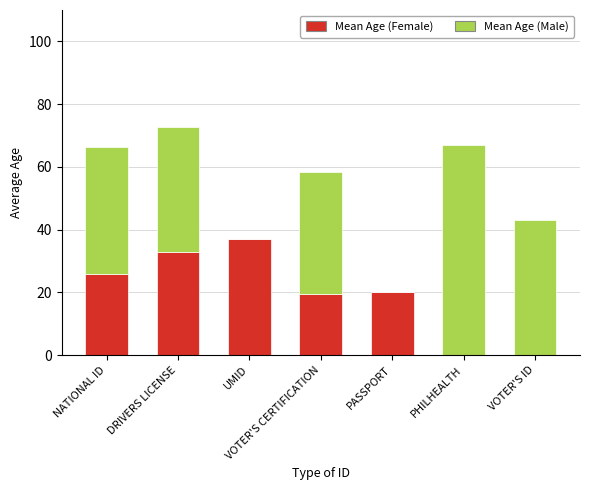

At which category is the sum across all series the highest?

DRIVERS LICENSE